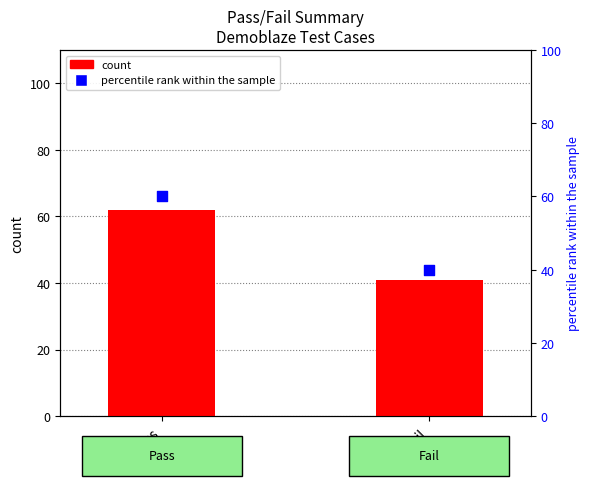

At which category is the sum across all series the highest?

Pass